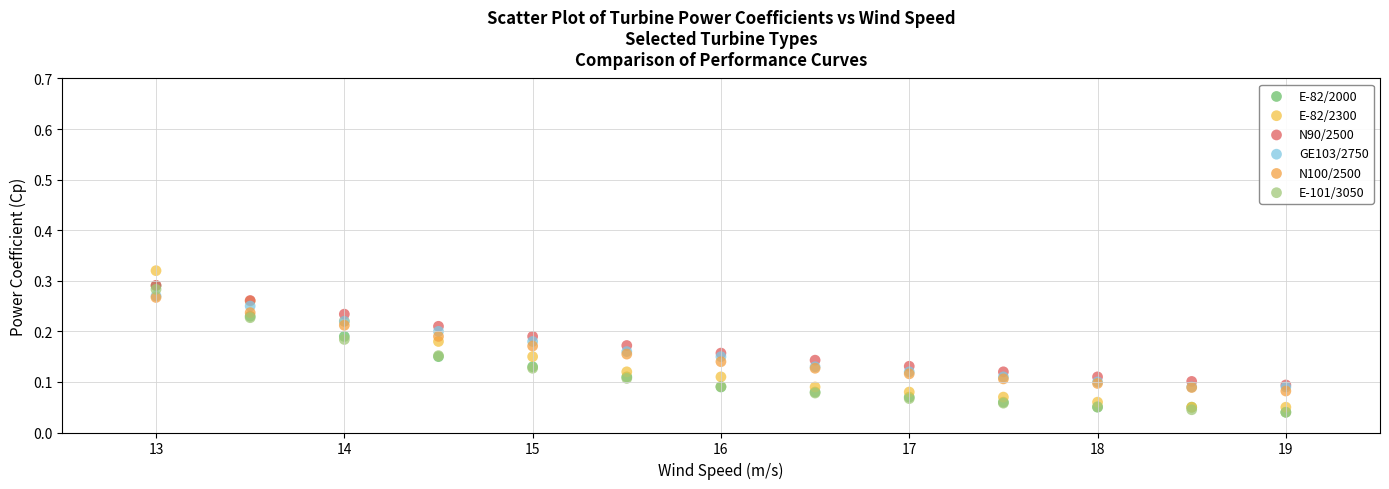

What are all the series names shown in the legend?

E-82/2000, E-82/2300, N90/2500, GE103/2750, N100/2500, E-101/3050